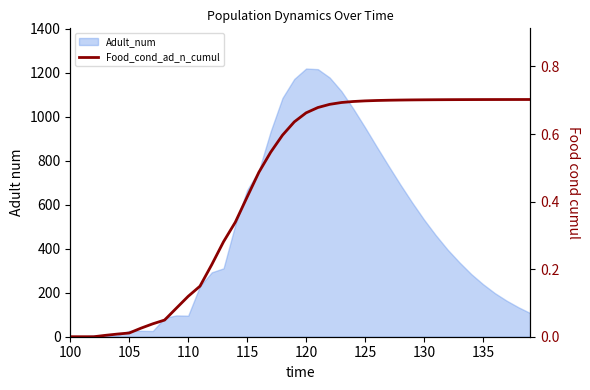

How many lines are shown in the chart?

1